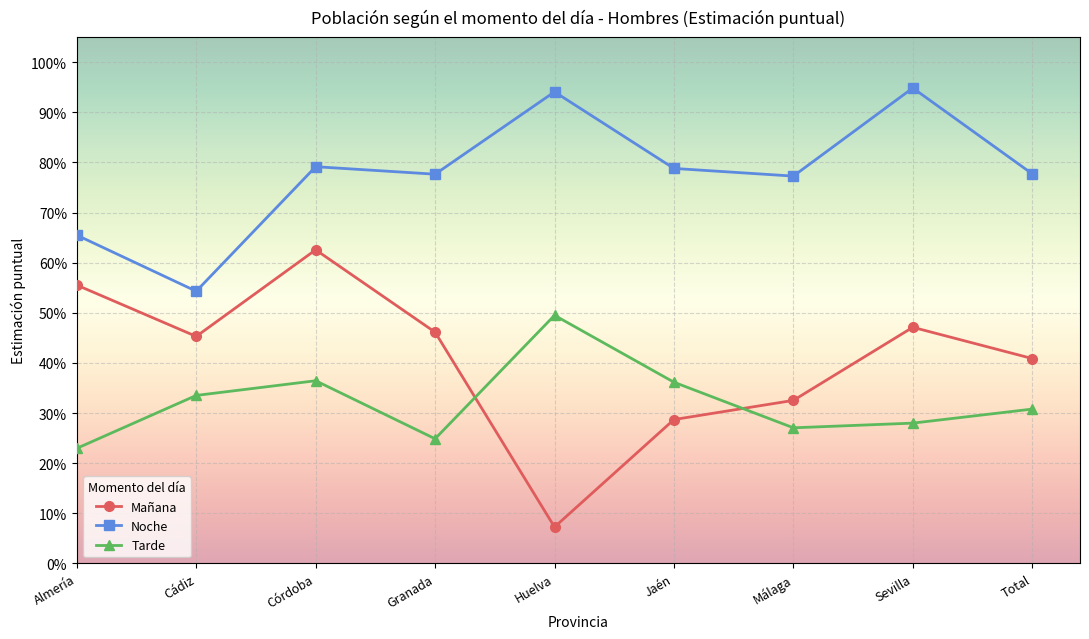

Does the chart have visible grid lines?

Yes